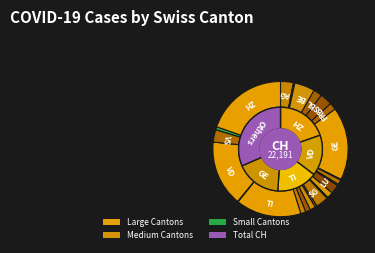

What is the change in value from GR to ZG?

-89